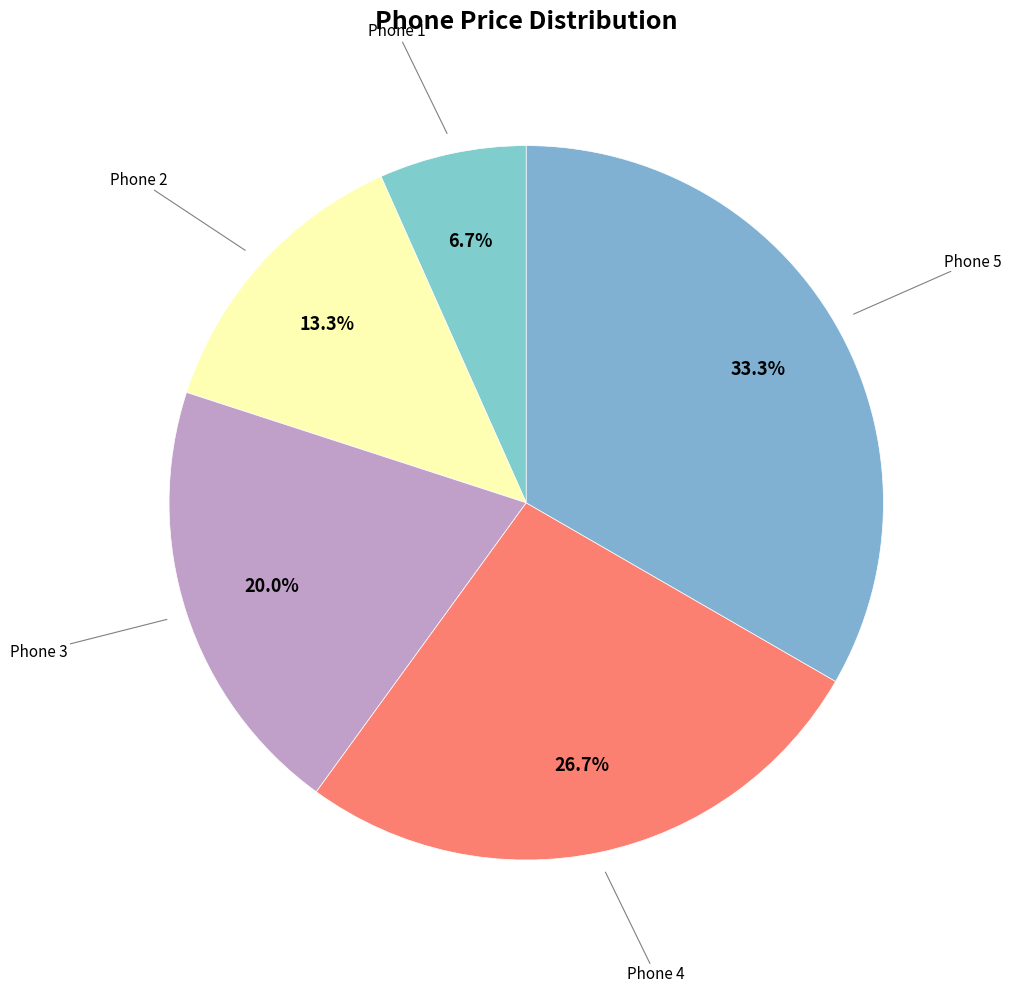

Which slice is the largest?

Phone 5